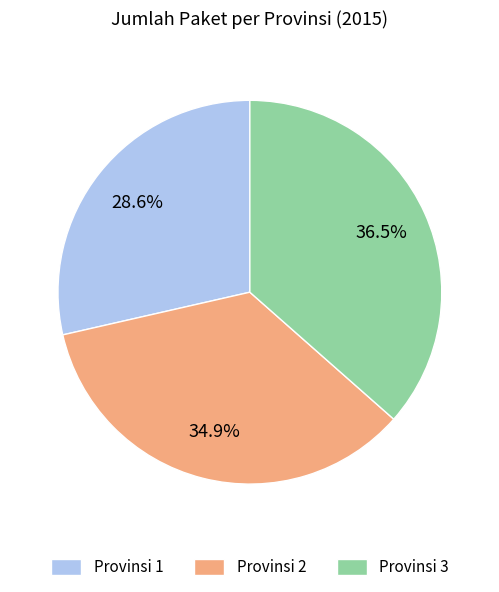

What is the ratio of the value at Provinsi 2 to the value at Provinsi 1?

1.2